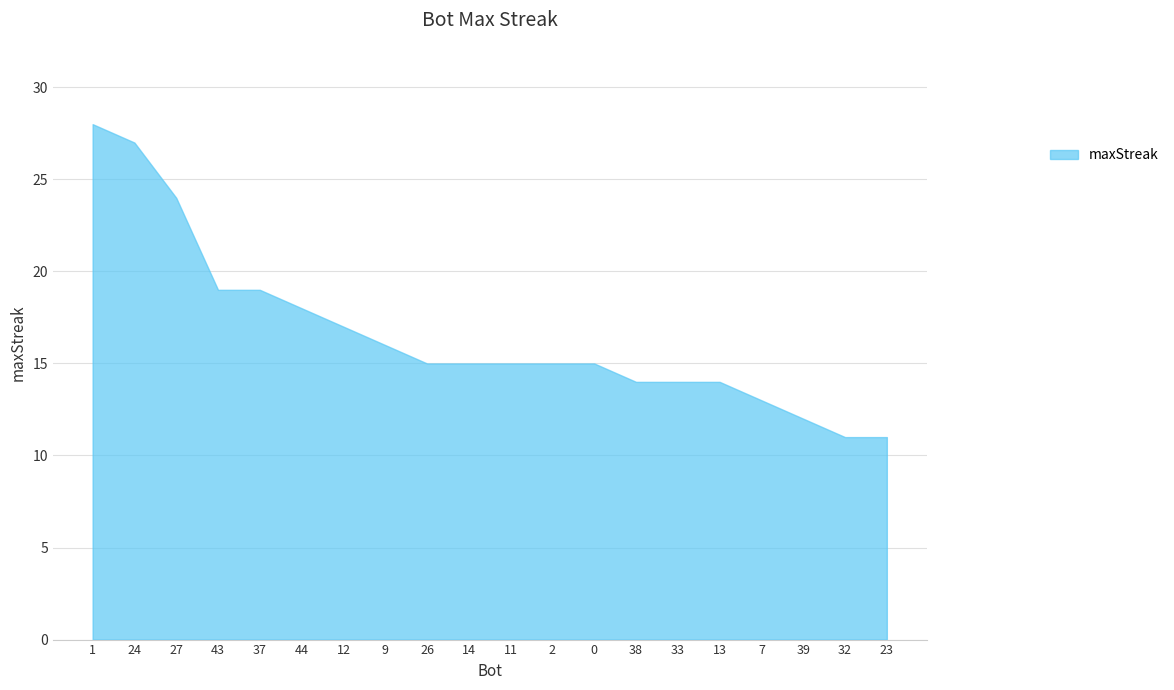

What is the minimum value shown in the chart?

11